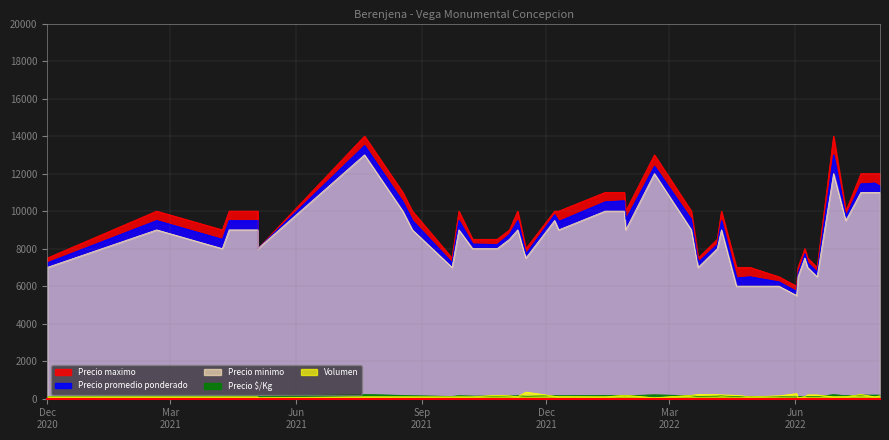

Does the chart have visible grid lines?

Yes